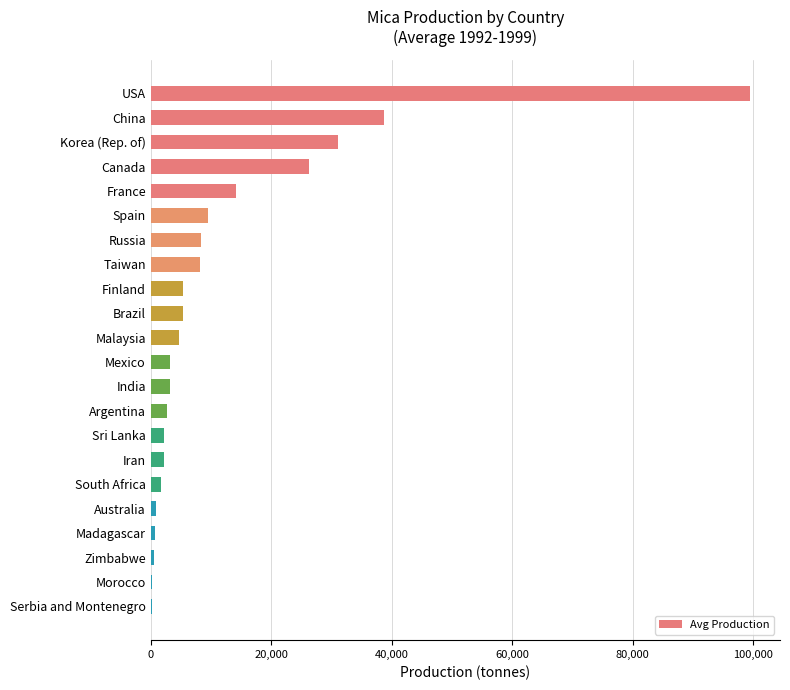

What is the greatest value displayed?

99456.3